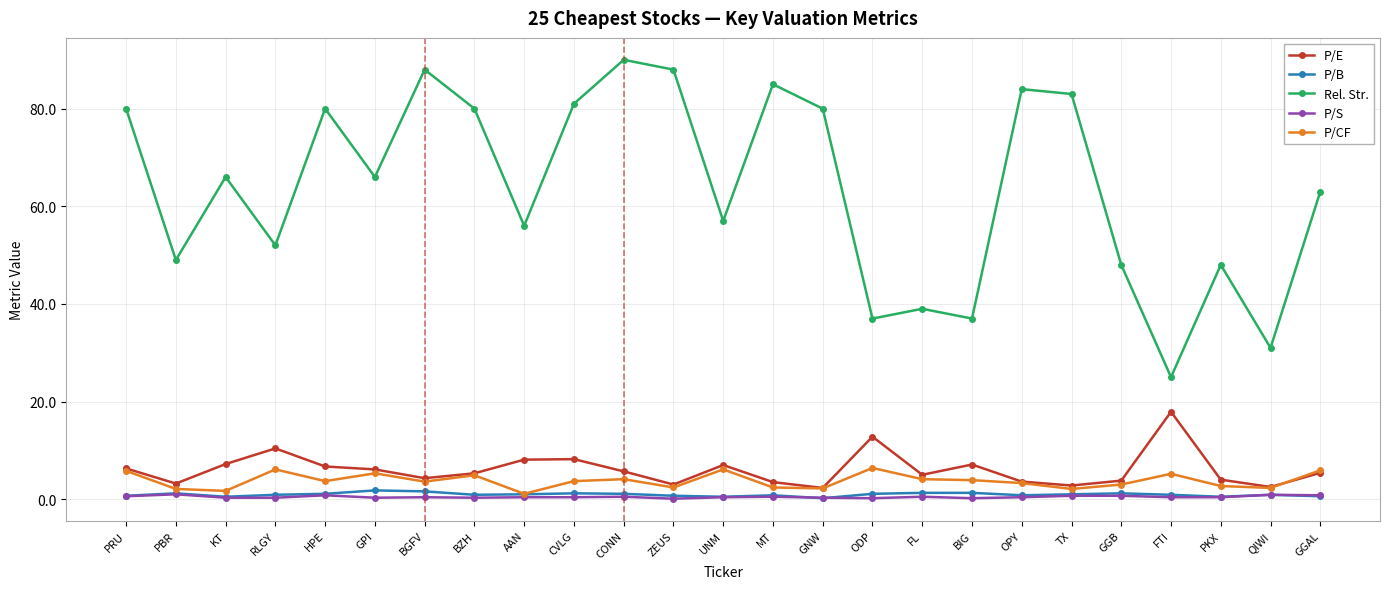

What is the label of the 24th point from the left?

QIWI